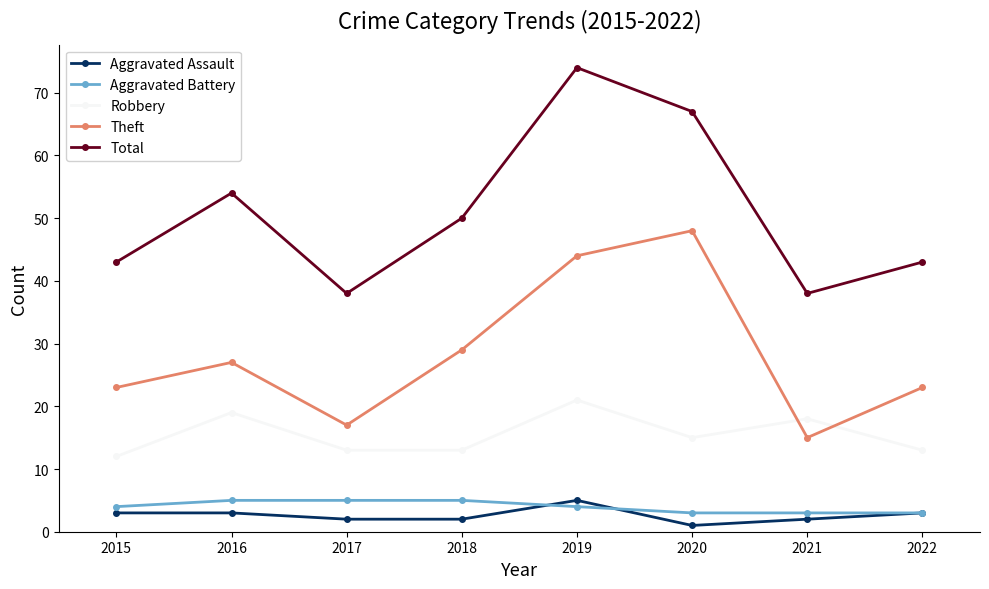

What is the total value across all series at 2018?

99